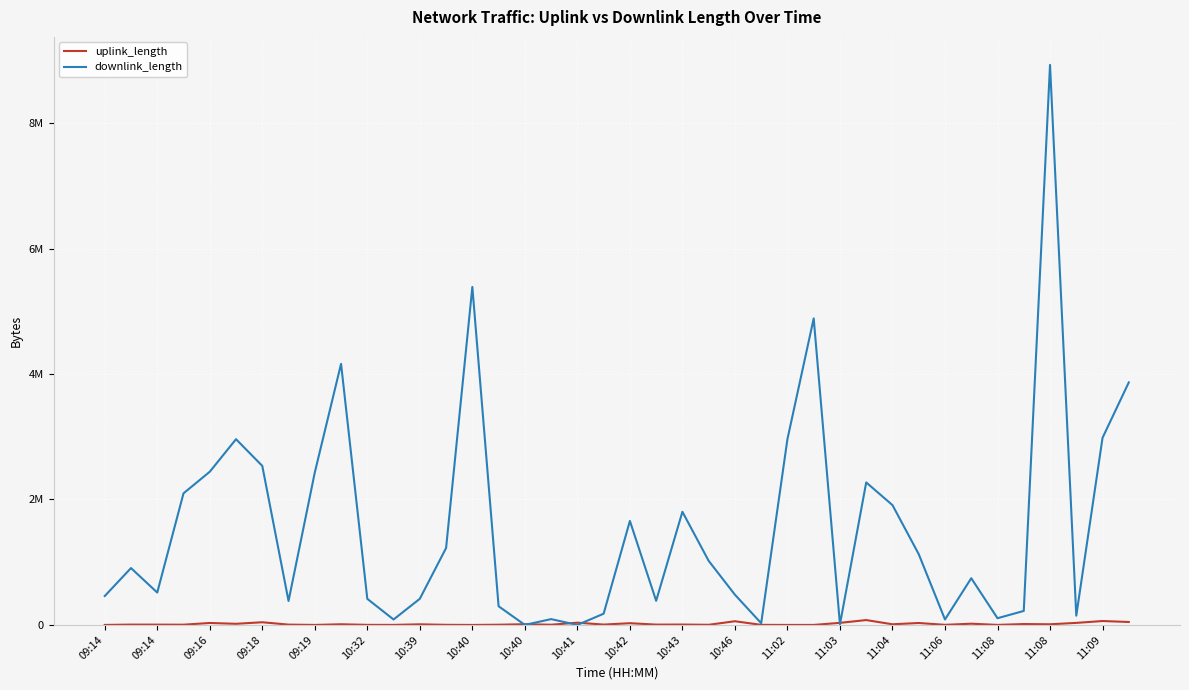

Is this an area chart (filled region under the line)?

No